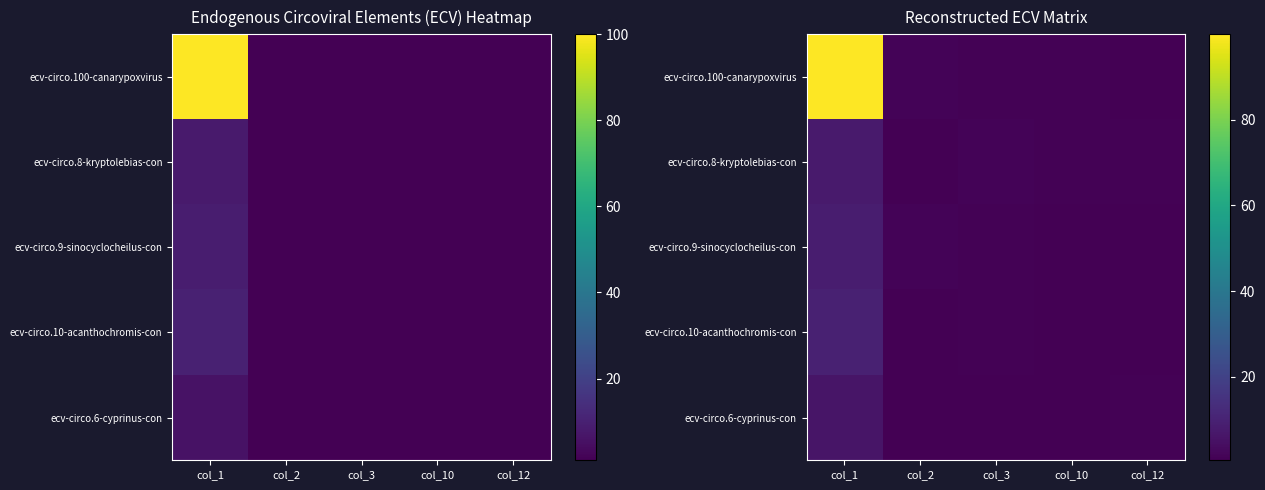

Between col_10 and col_12, which is larger?

col_10